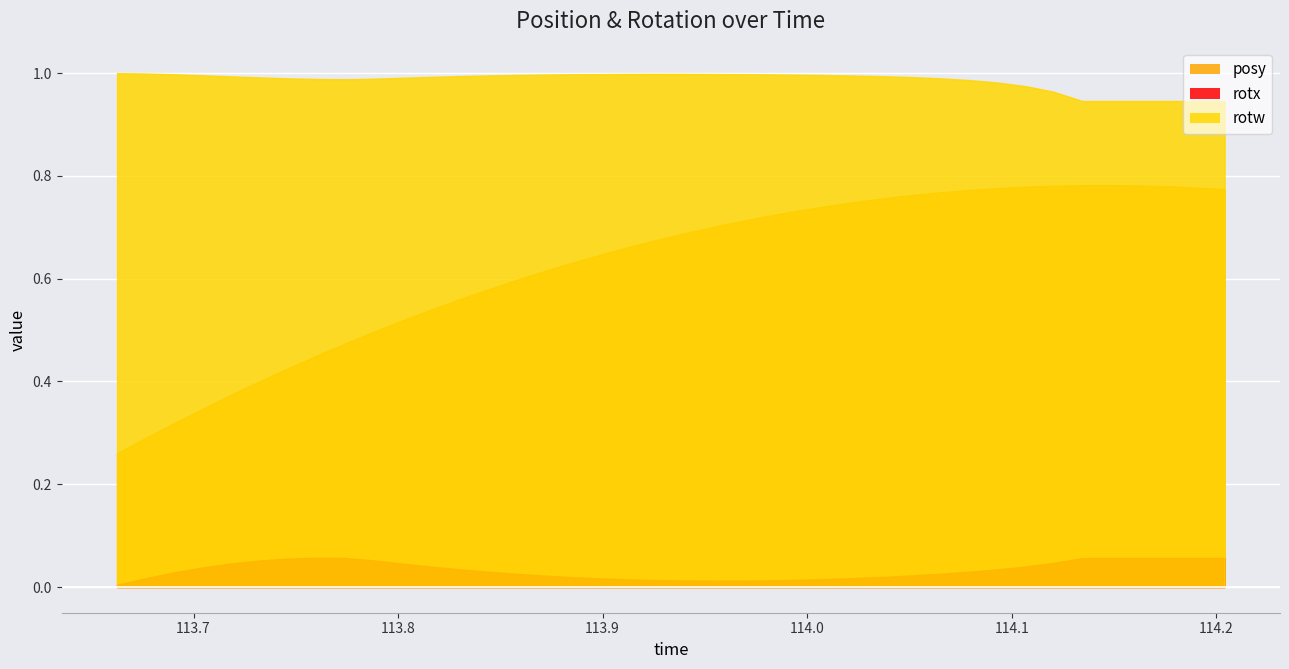

At which category does rotx reach its first local valley?

21